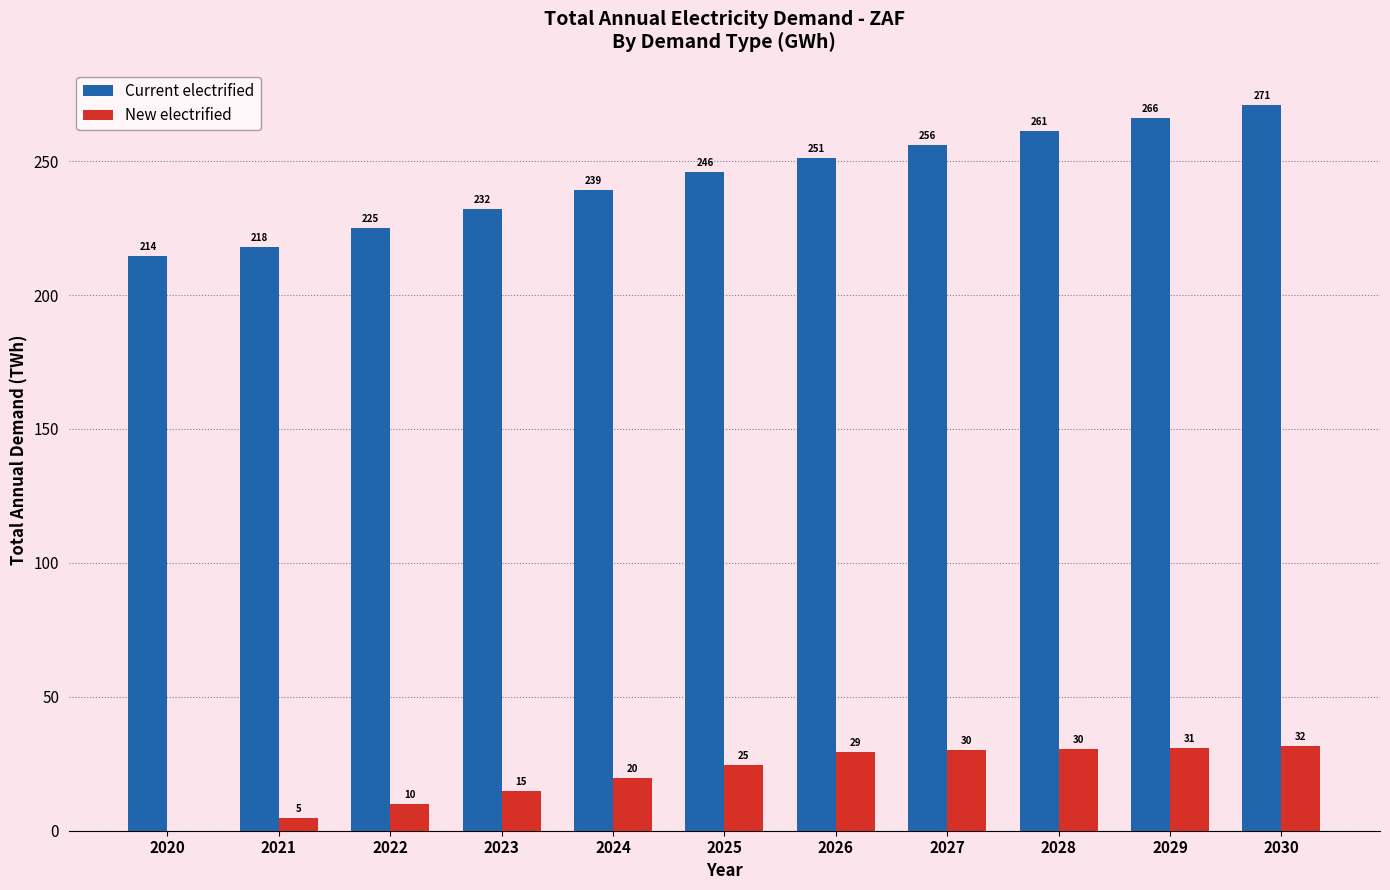

Is the value of Current electrified at 2021 greater than the value of New electrified at 2027?

Yes